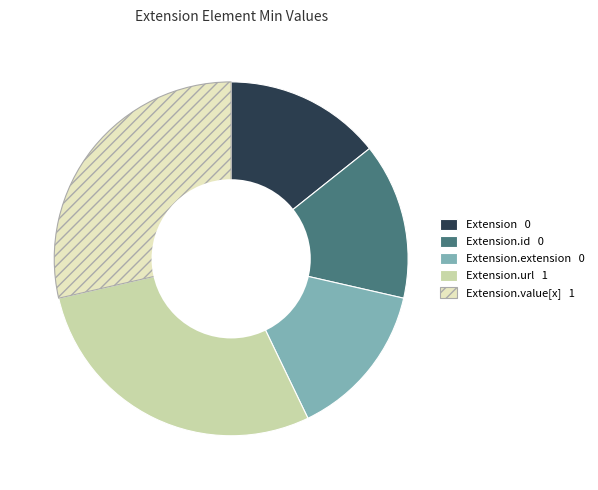

Does any single category account for the majority?

No